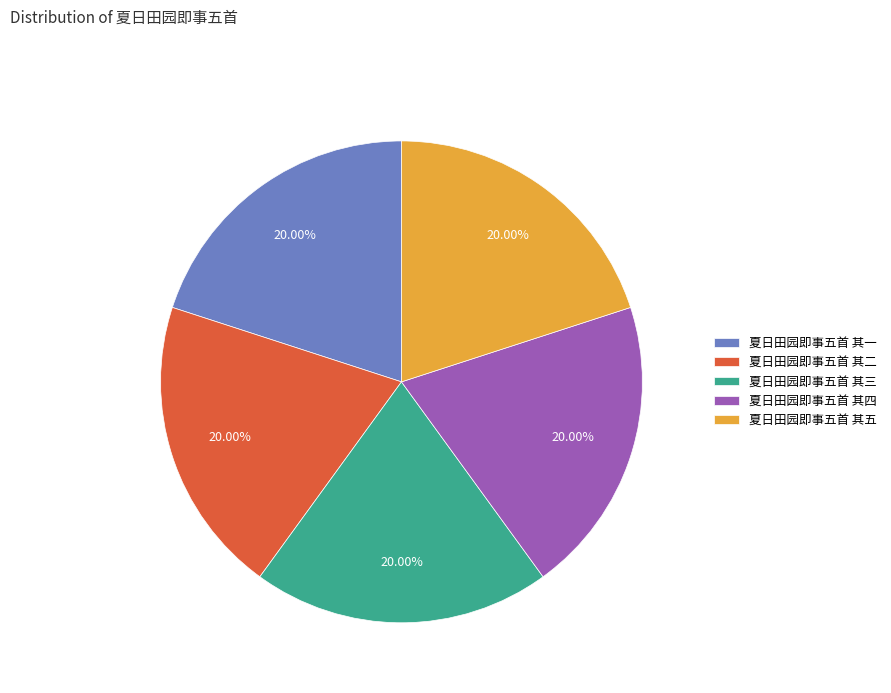

To the nearest percent, what portion does 夏日田园即事五首 其三 represent?

20%